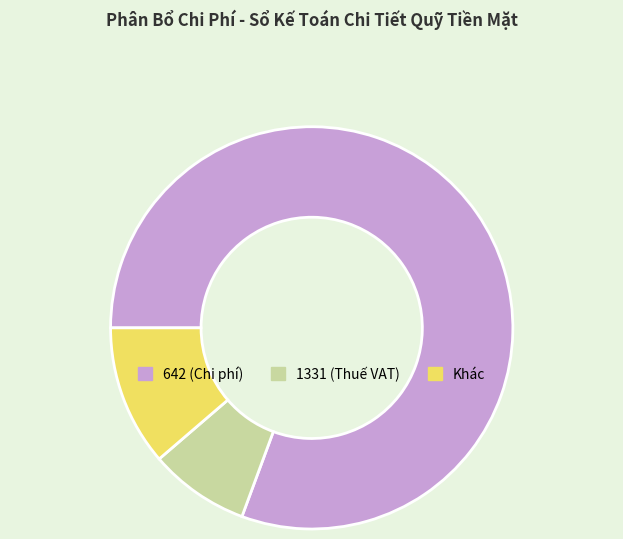

Is there a majority slice in this chart?

Yes